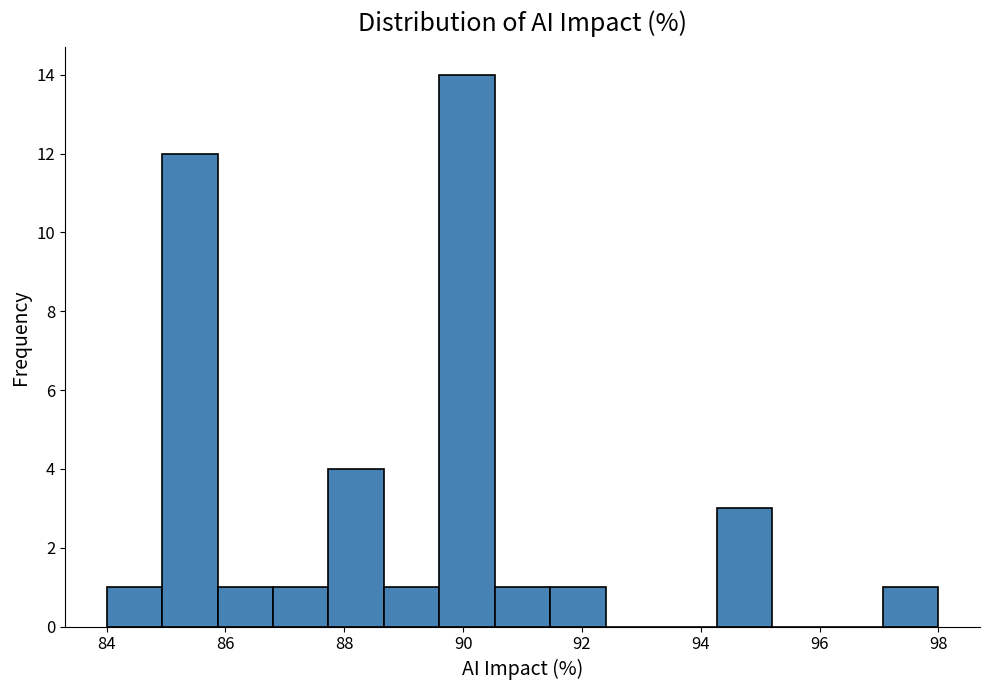

Reading left to right, transcribe this chart: for each bar, give the range it covers on the x-axis and its height. Neither the bar edges nor the heights are printed on the chart, so give them approximately, as read against the axes.

84.0 to 85.0: 1
85.0 to 85.8: 12
85.8 to 86.8: 1
86.8 to 87.8: 1
87.8 to 88.6: 4
88.6 to 89.6: 1
89.6 to 90.6: 14
90.6 to 91.4: 1
91.4 to 92.4: 1
92.4 to 93.4: 0
93.4 to 94.2: 0
94.2 to 95.2: 3
95.2 to 96.2: 0
96.2 to 97.0: 0
97.0 to 98.0: 1